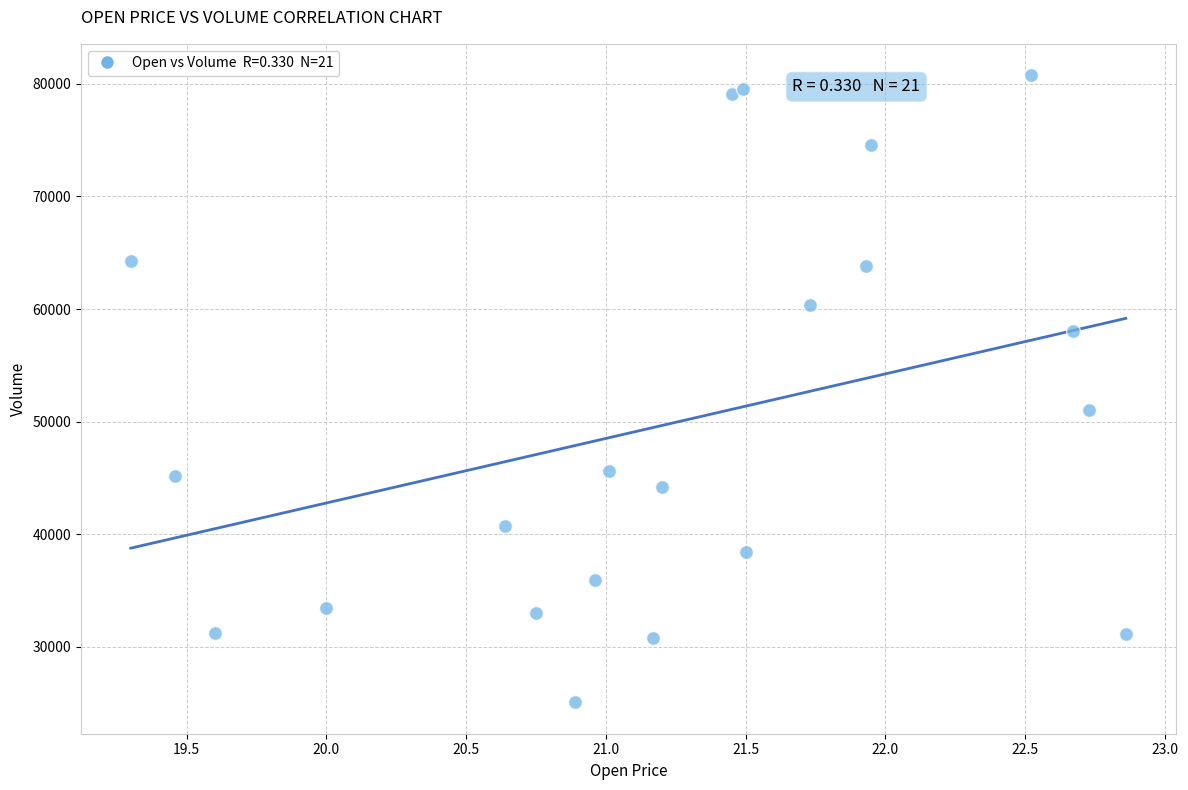

What Y value in the scatter plot is closest to 52922?

51008.0